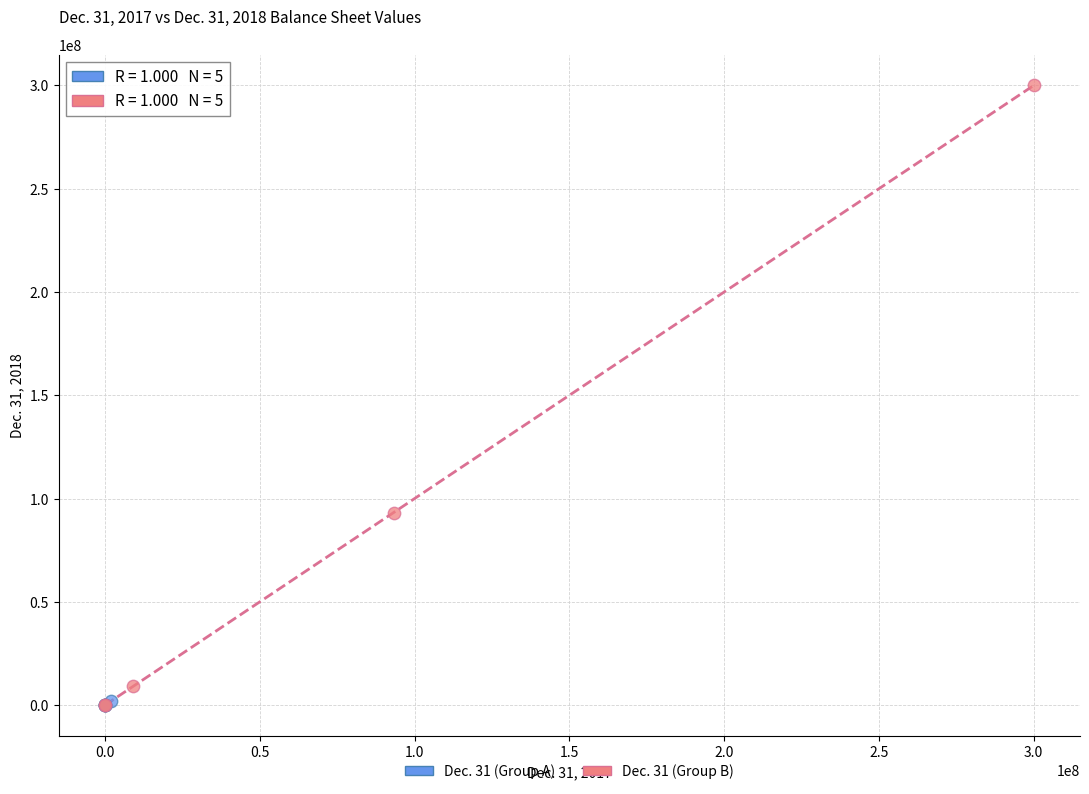

Which series contains the highest Y value?

Dec. 31 (Group B)